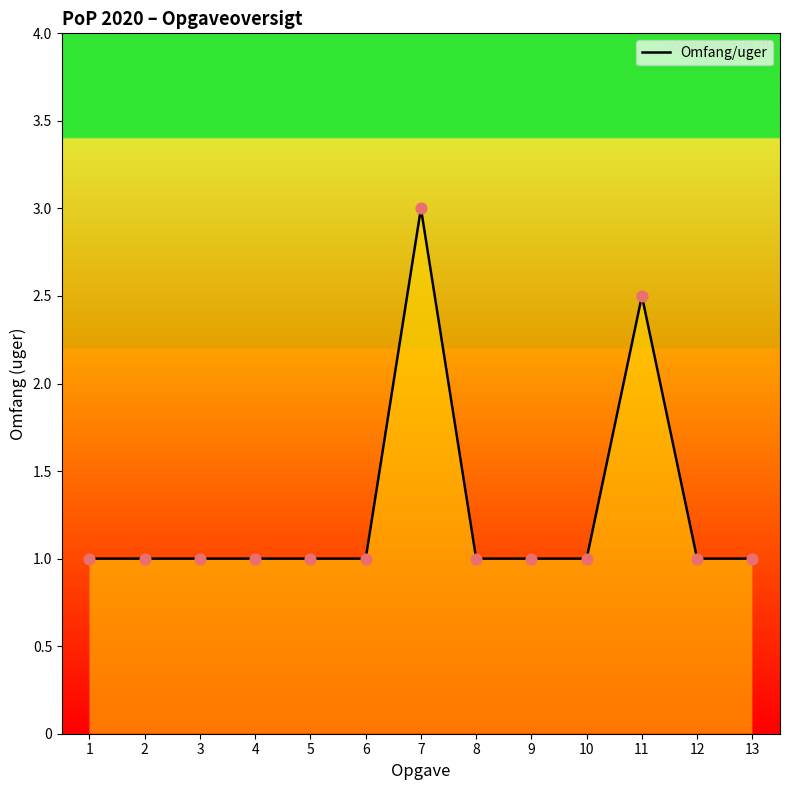

What is the ratio of the value at 2 to the value at 10?

1.0